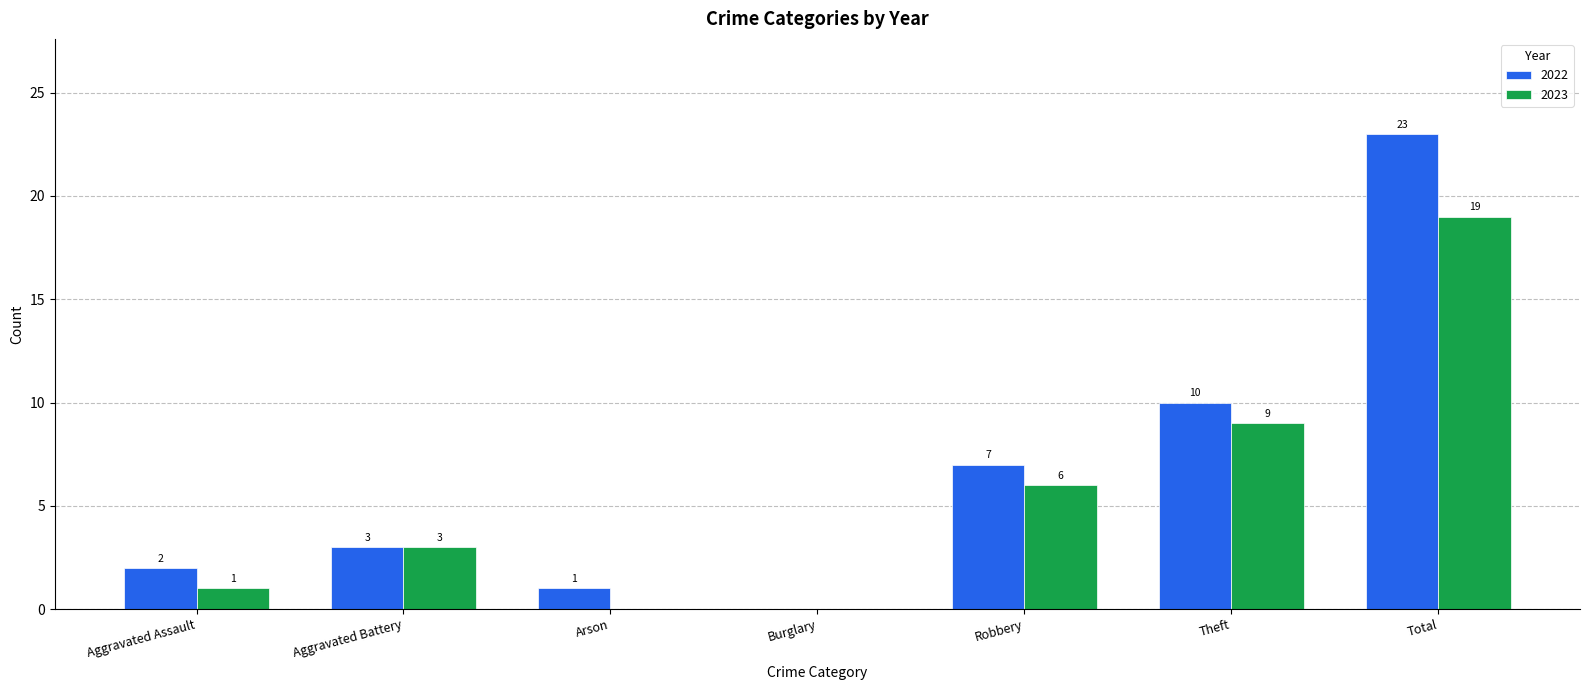

What is the sum of the 2022 values at Arson and Aggravated Assault?

3